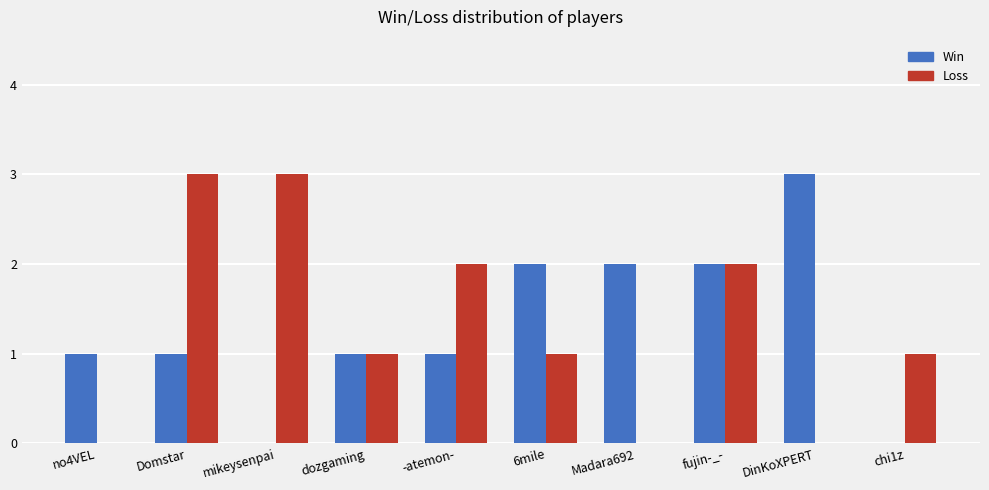

What is the total value across all series at fujin-_-?

4